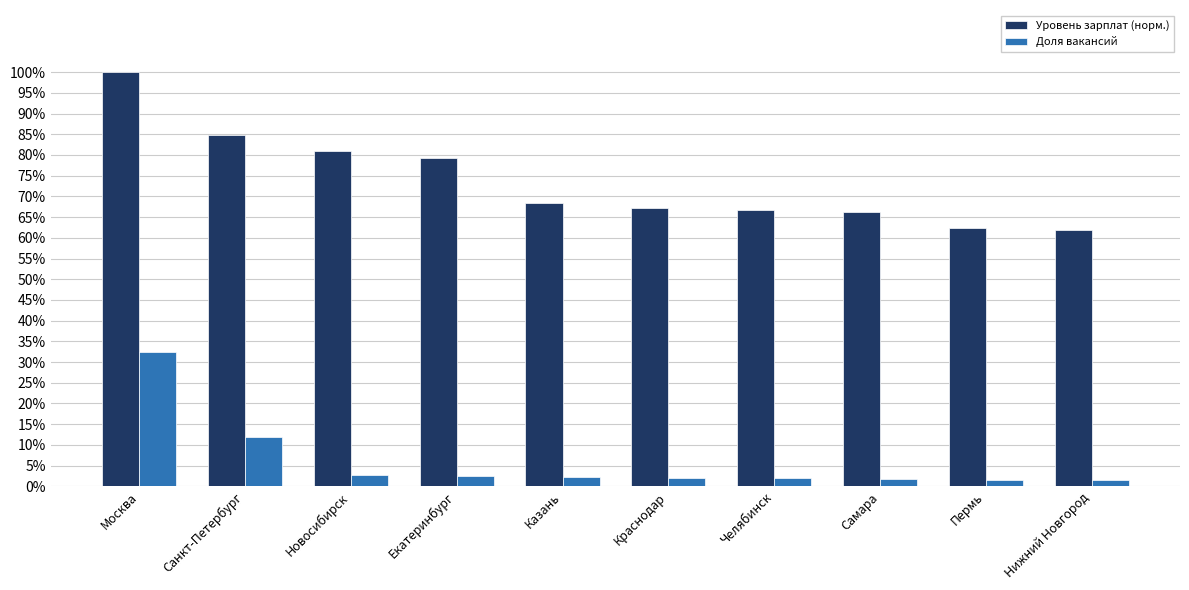

Rank the series at Новосибирск from highest to lowest value.

Уровень зарплат (норм.), Доля вакансий